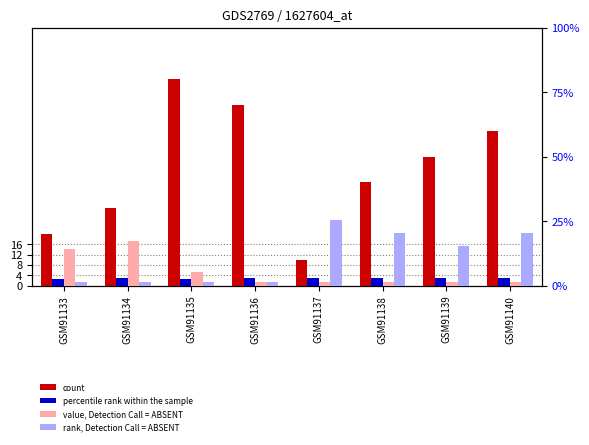

What is the difference between the value, Detection Call = ABSENT values at GSM91136 and GSM91134?

16.0